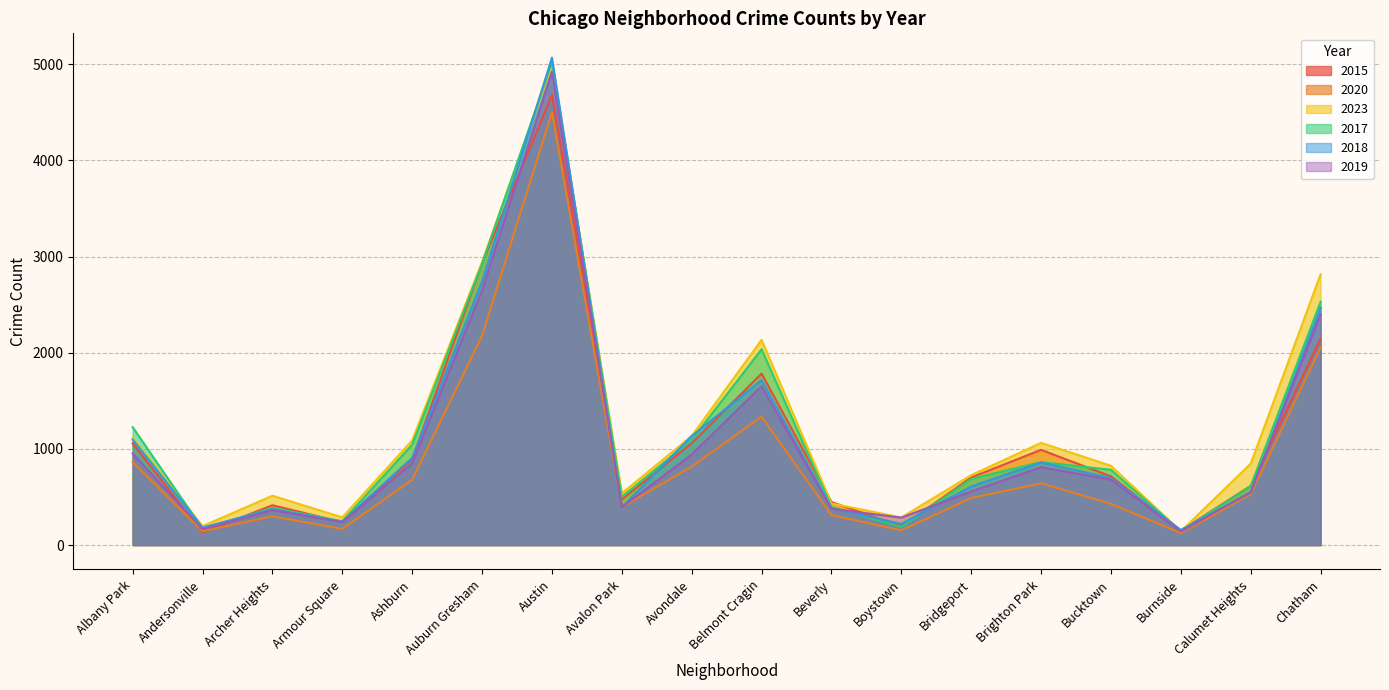

What is the minimum value shown in the chart?

124